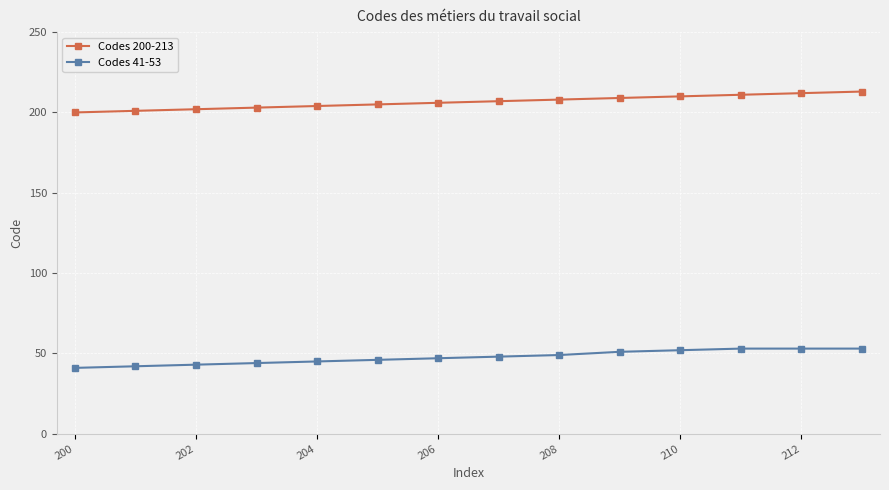

True or false: Codes 200-213 and Codes 41-53 intersect in this chart.

False